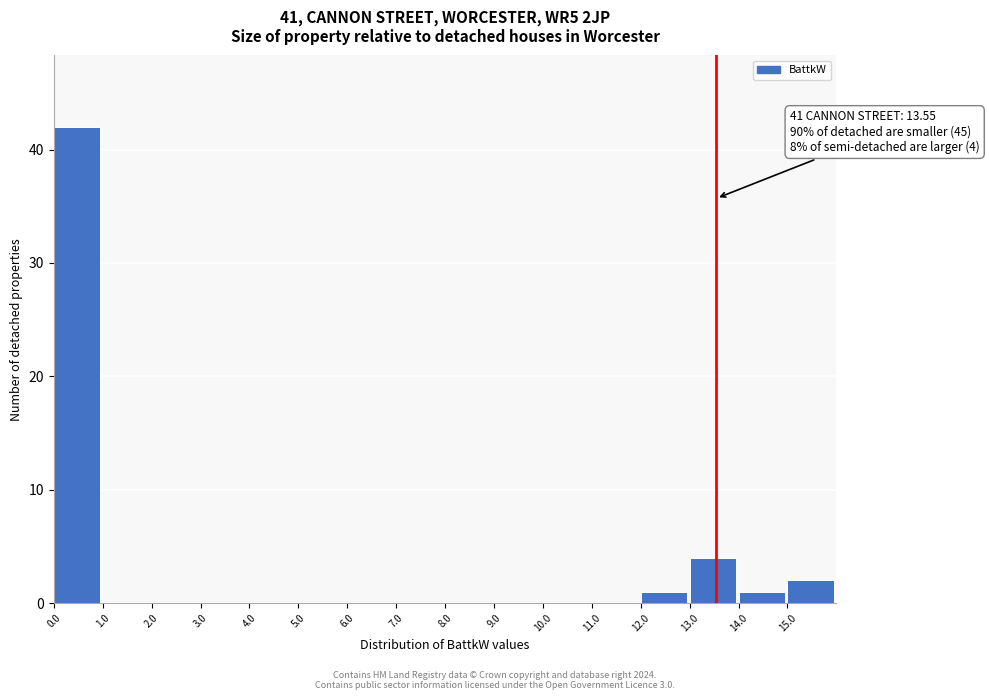

Which range on the x-axis has the tallest bar?

0 to 1